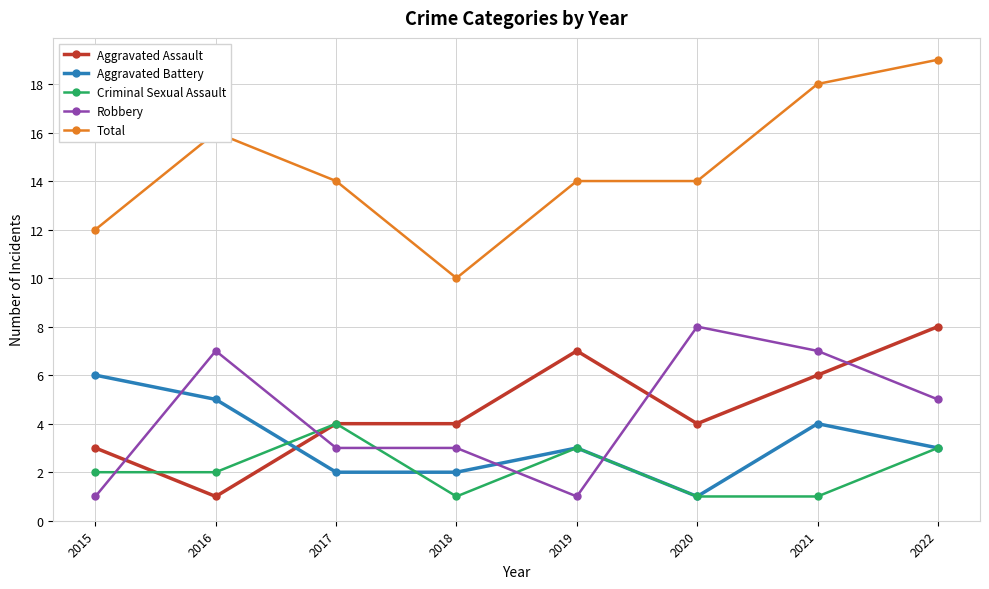

At 2016, list the series in order from largest to smallest.

Total, Robbery, Aggravated Battery, Criminal Sexual Assault, Aggravated Assault